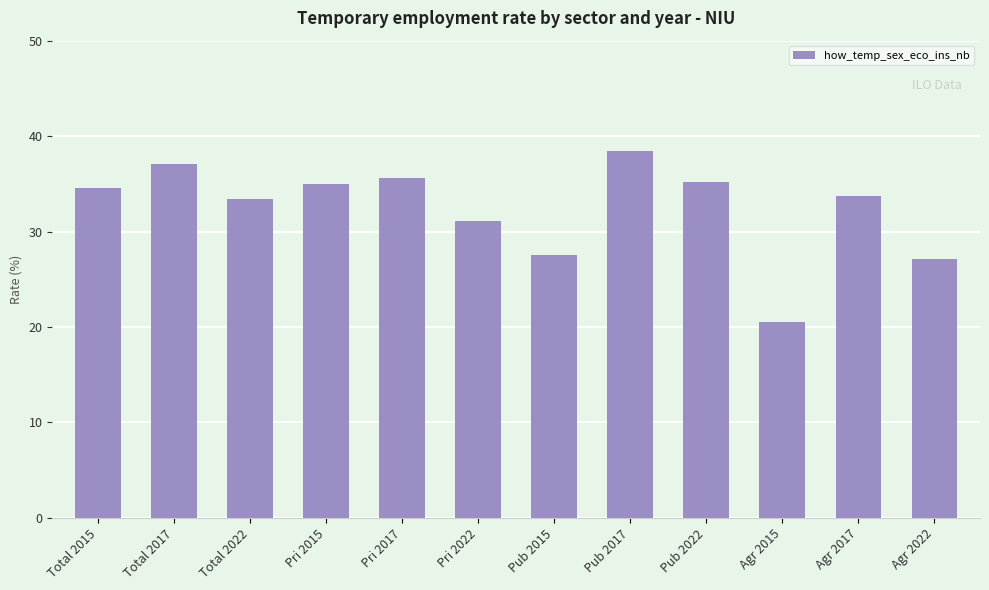

How many series are shown in this chart?

1